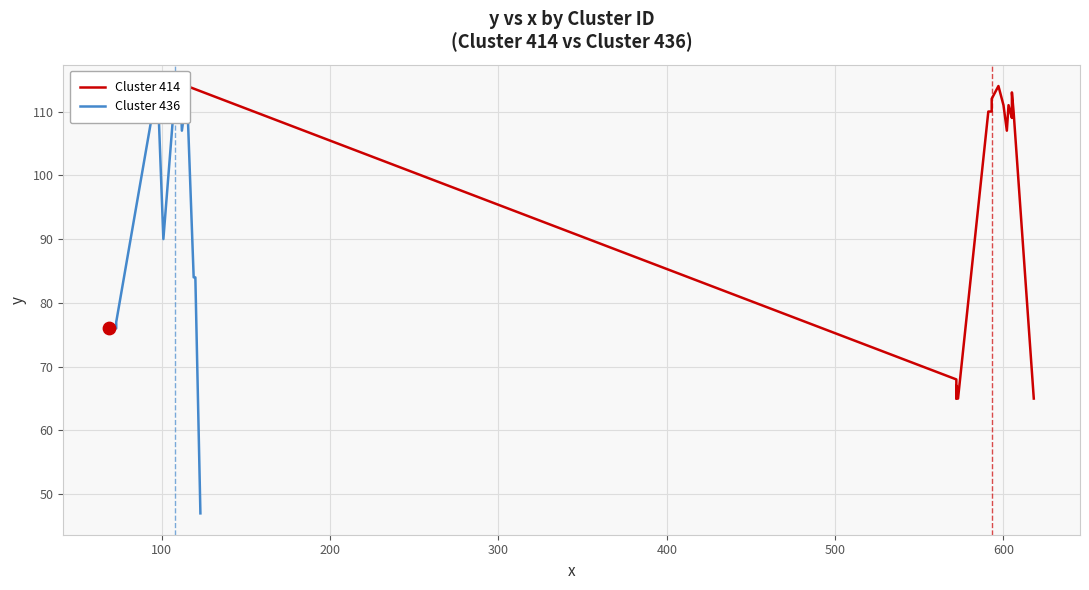

Which series has the largest total across all categories?

Cluster 414